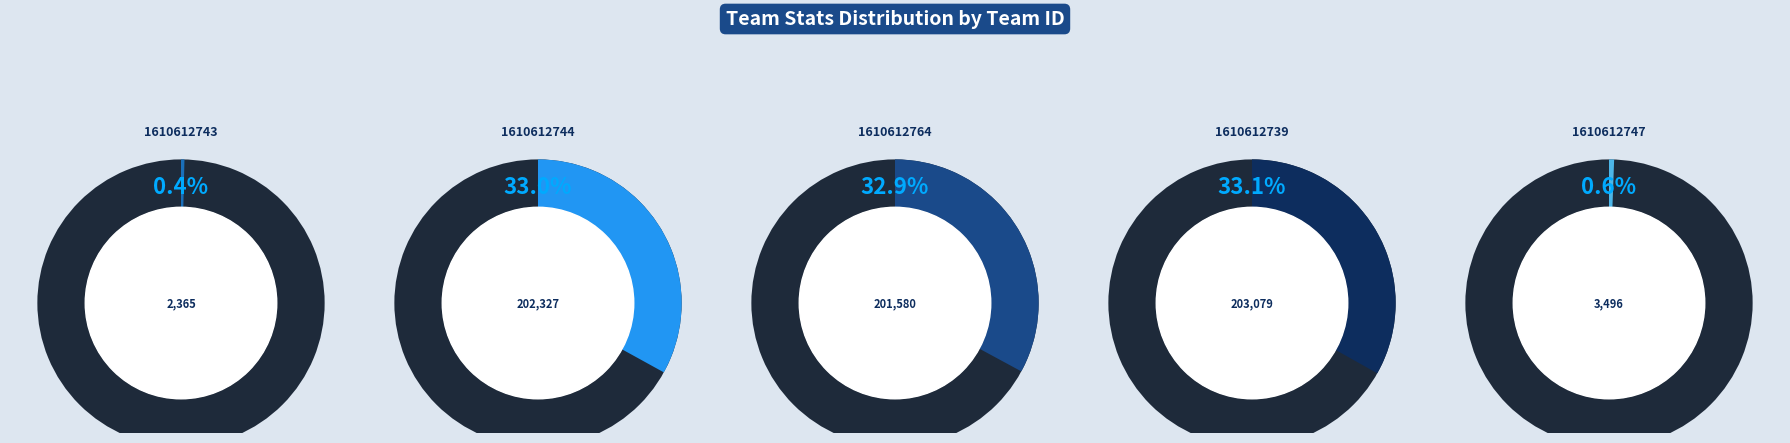

Is there any slice that represents more than half of the pie?

No